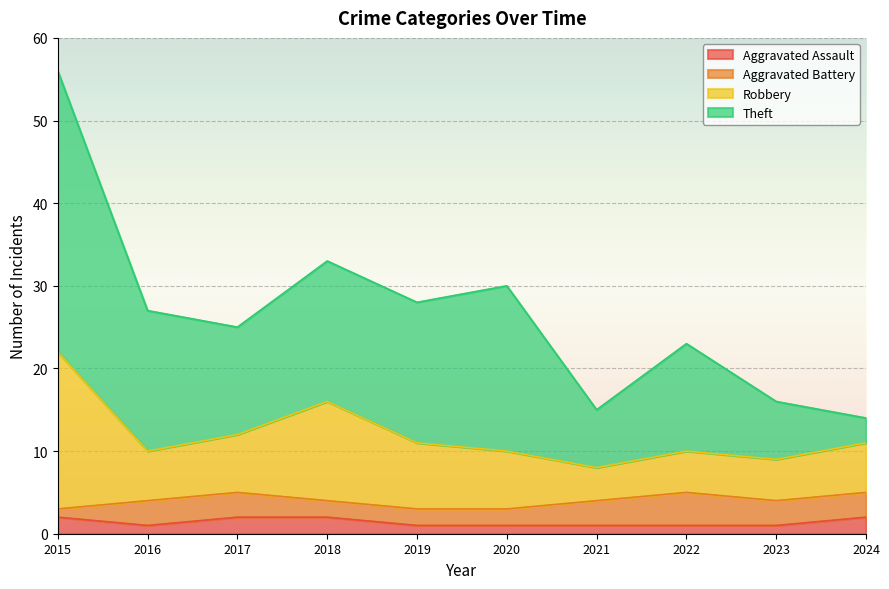

True or false: Aggravated Assault has a value of 2 at 2018.

True